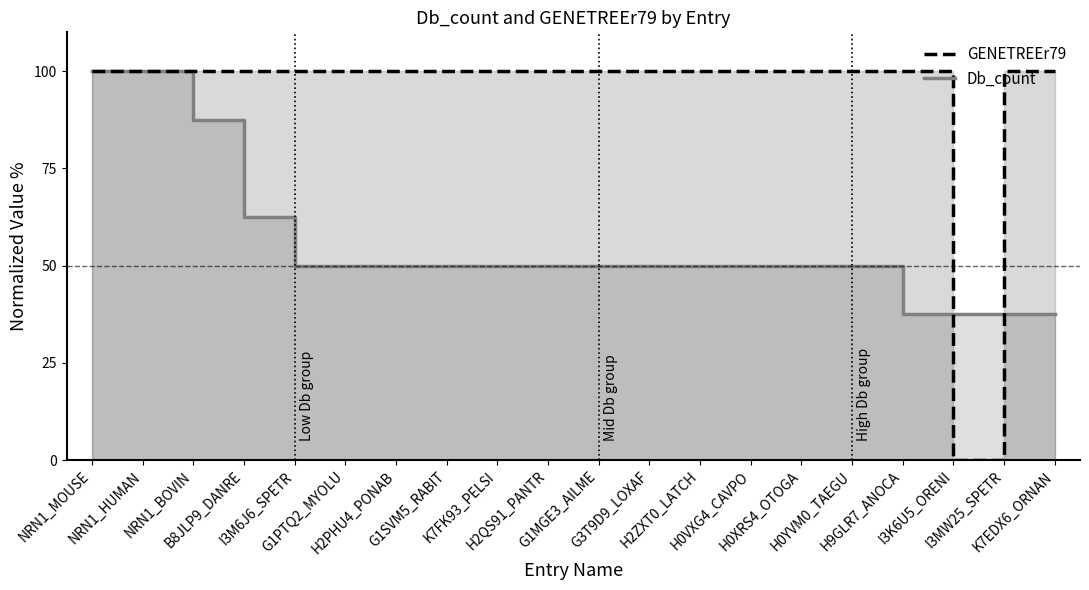

Where is the first local minimum for GENETREEr79?

I3K6U5_ORENI